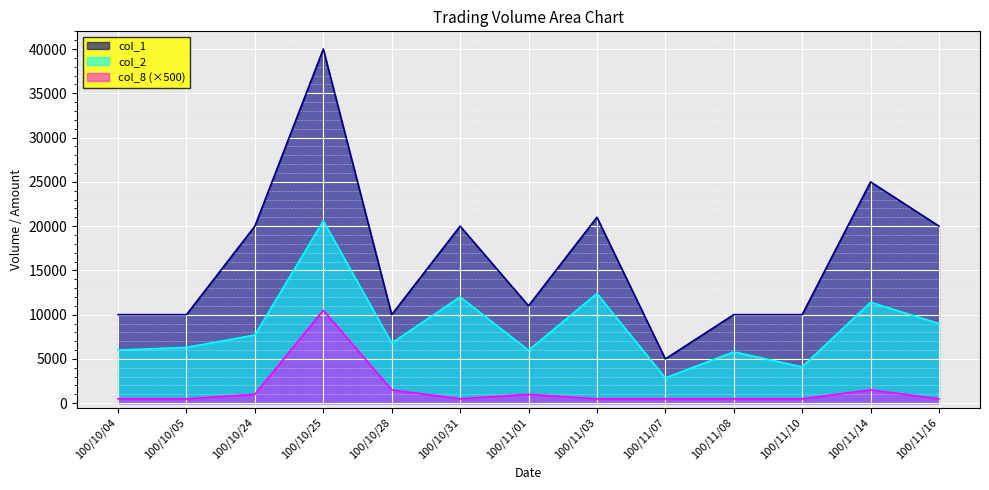

What is the spread (max minus min) of values at 100/11/03?

20500